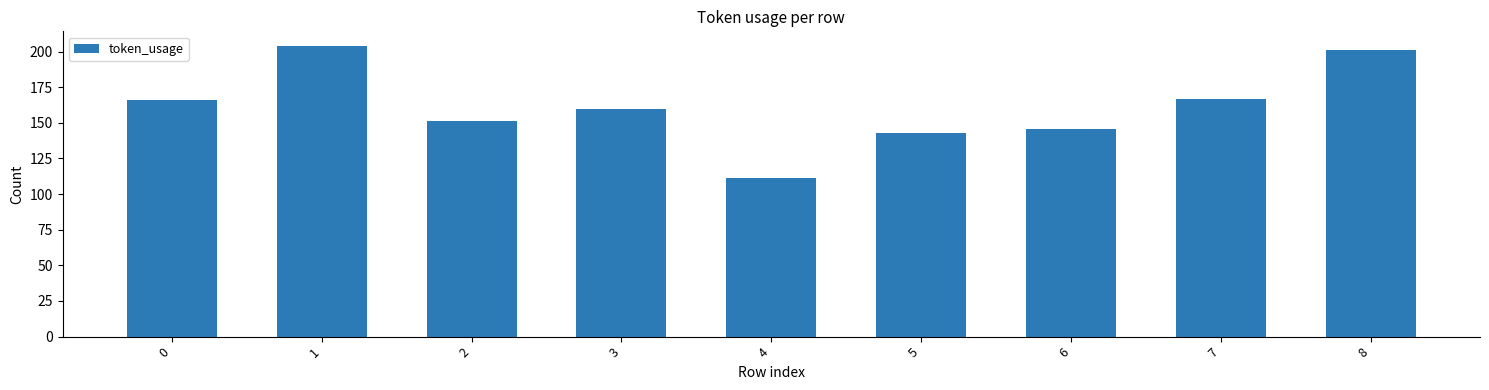

Is it true that the value at 0 is 78?

False